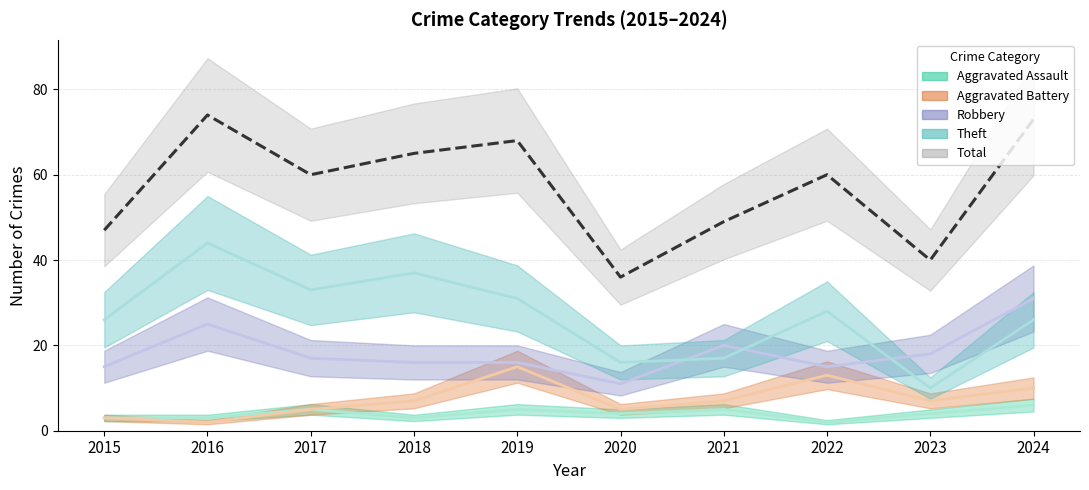

The Aggravated Battery series shows 3 at 2016. True or false?

False